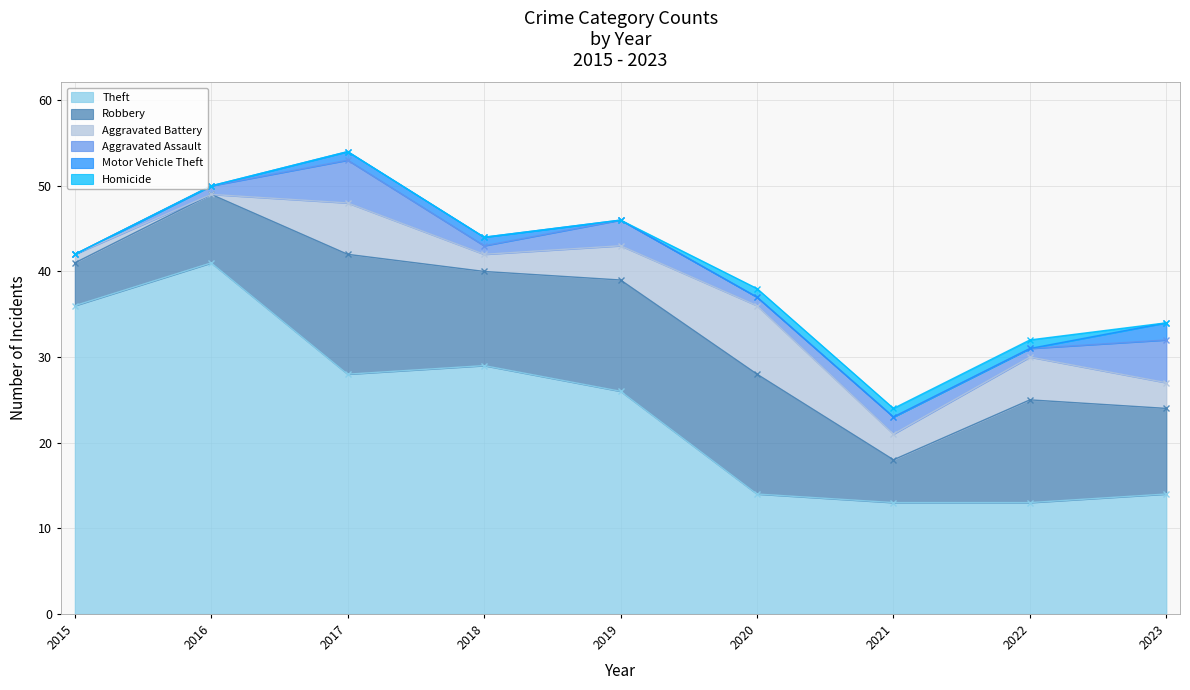

Reading right to left, extract all data points from this chart.

Theft: 14	13	13	14	26	29	28	41	36
Robbery: 10	12	5	14	13	11	14	8	5
Aggravated Battery: 3	5	3	8	4	2	6	0	1
Aggravated Assault: 5	1	2	1	3	1	5	1	0
Motor Vehicle Theft: 2	0	0	0	0	1	1	0	0
Homicide: 0	1	1	1	0	0	0	0	0